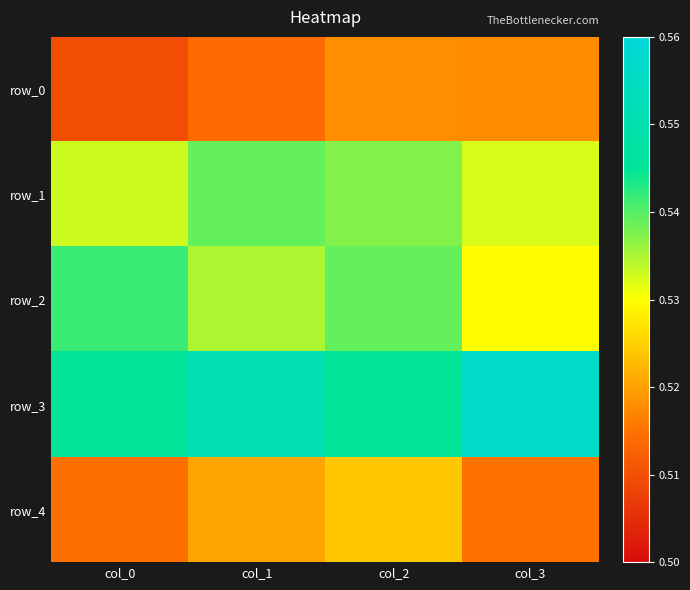

Reading left to right, what are all the values shown in this chart?

row_0: 0.5	0.5	0.5	0.5
row_1: 0.5	0.5	0.5	0.5
row_2: 0.5	0.5	0.5	0.5
row_3: 0.5	0.6	0.5	0.6
row_4: 0.5	0.5	0.5	0.5